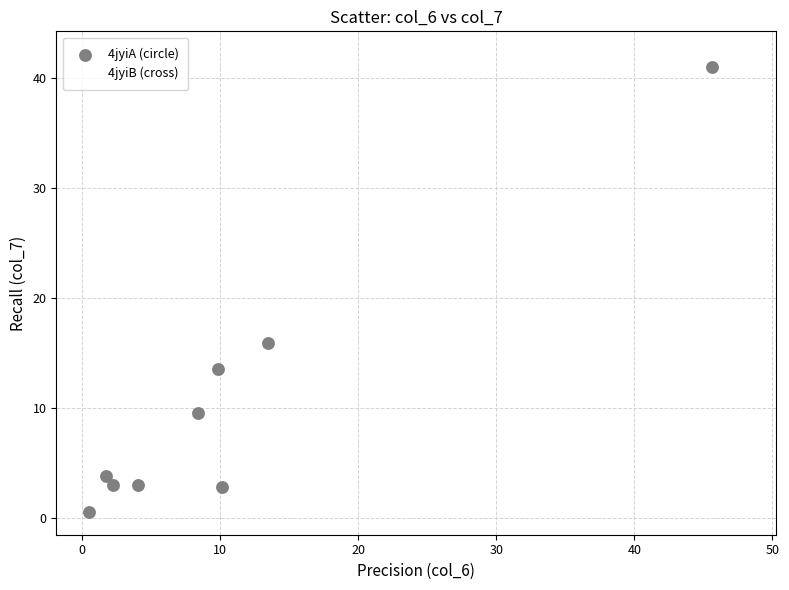

Which series has the widest spread of Y values?

4jyiB (cross)